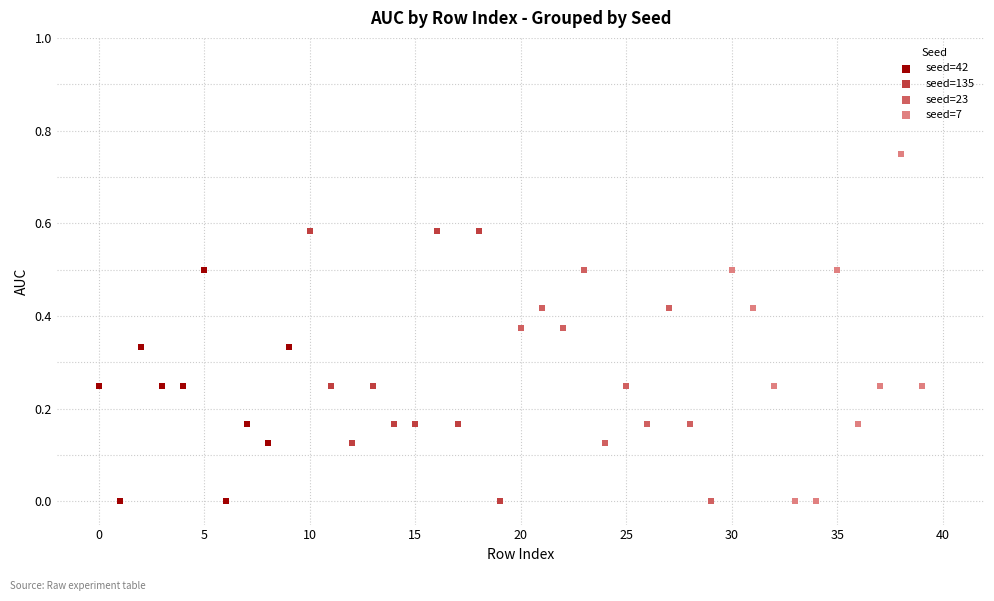

Which series has the widest spread of Y values?

seed=7